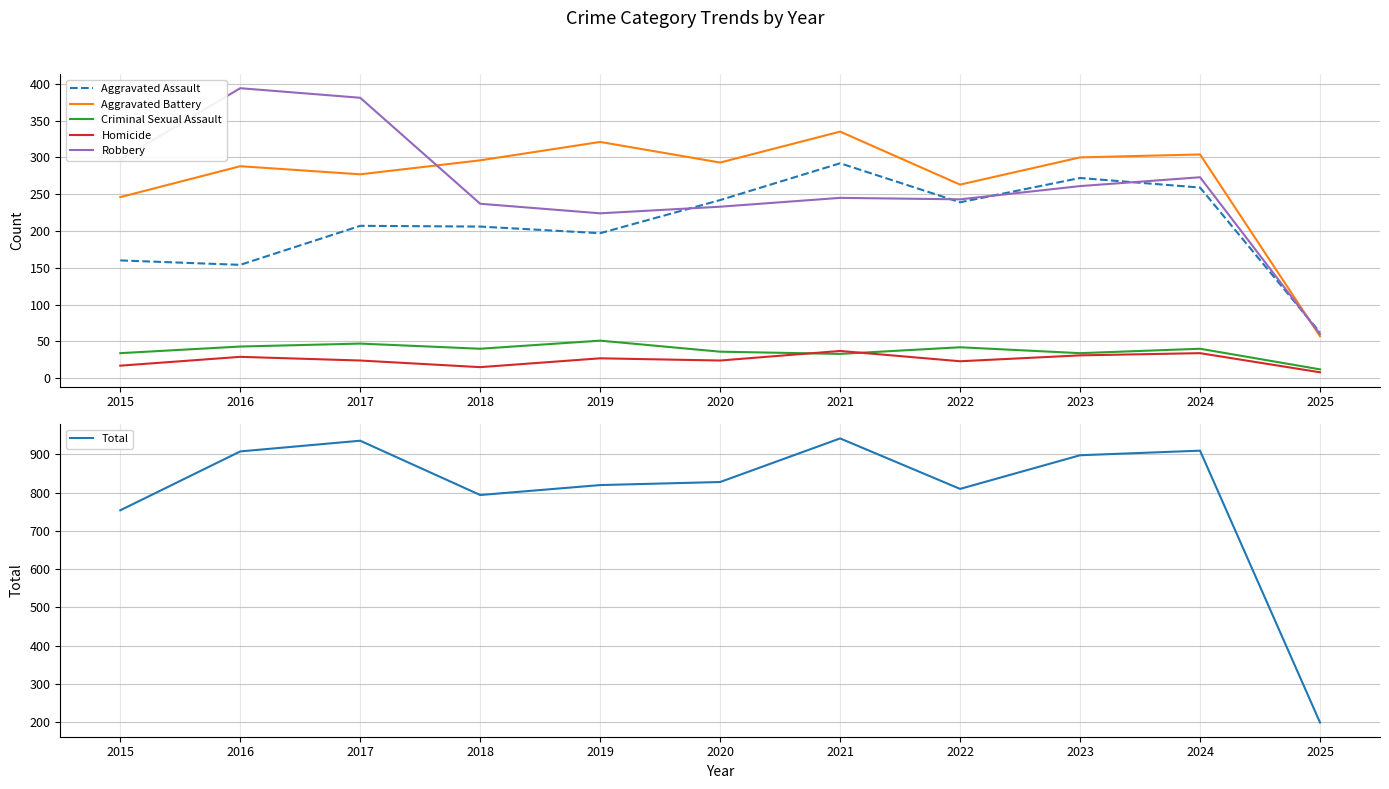

Reading left to right, what are all the values shown in this chart?

Aggravated Assault: 2015=160	2016=154	2017=207	2018=206	2019=197	2020=242	2021=292	2022=239	2023=272	2024=259	2025=62
Aggravated Battery: 2015=246	2016=288	2017=277	2018=296	2019=321	2020=293	2021=335	2022=263	2023=300	2024=304	2025=57
Criminal Sexual Assault: 2015=34	2016=43	2017=47	2018=40	2019=51	2020=36	2021=33	2022=42	2023=34	2024=40	2025=12
Homicide: 2015=17	2016=29	2017=24	2018=15	2019=27	2020=24	2021=37	2022=23	2023=31	2024=34	2025=8
Robbery: 2015=297	2016=394	2017=381	2018=237	2019=224	2020=233	2021=245	2022=243	2023=261	2024=273	2025=60
Total: 2015=754	2016=908	2017=936	2018=794	2019=820	2020=828	2021=942	2022=810	2023=898	2024=910	2025=199